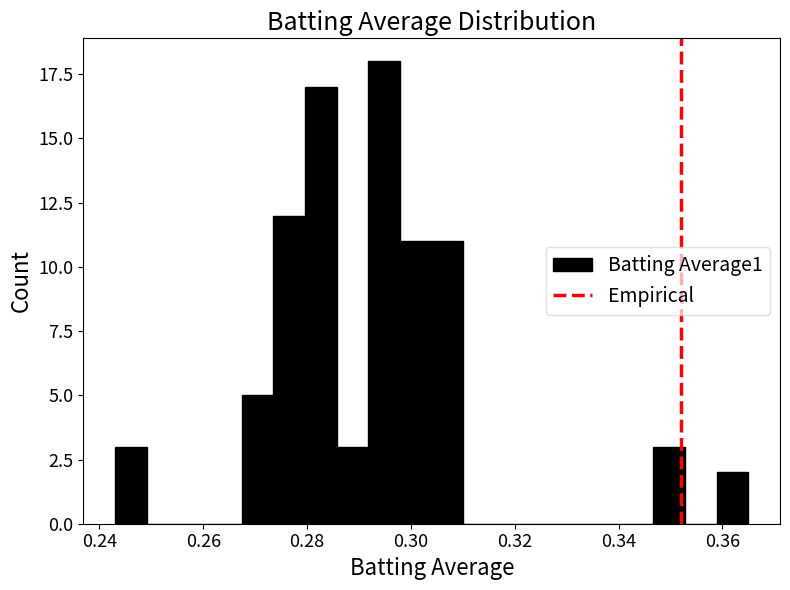

Read against the x-axis, roughly where is the centre of the tallest bar?

0.294